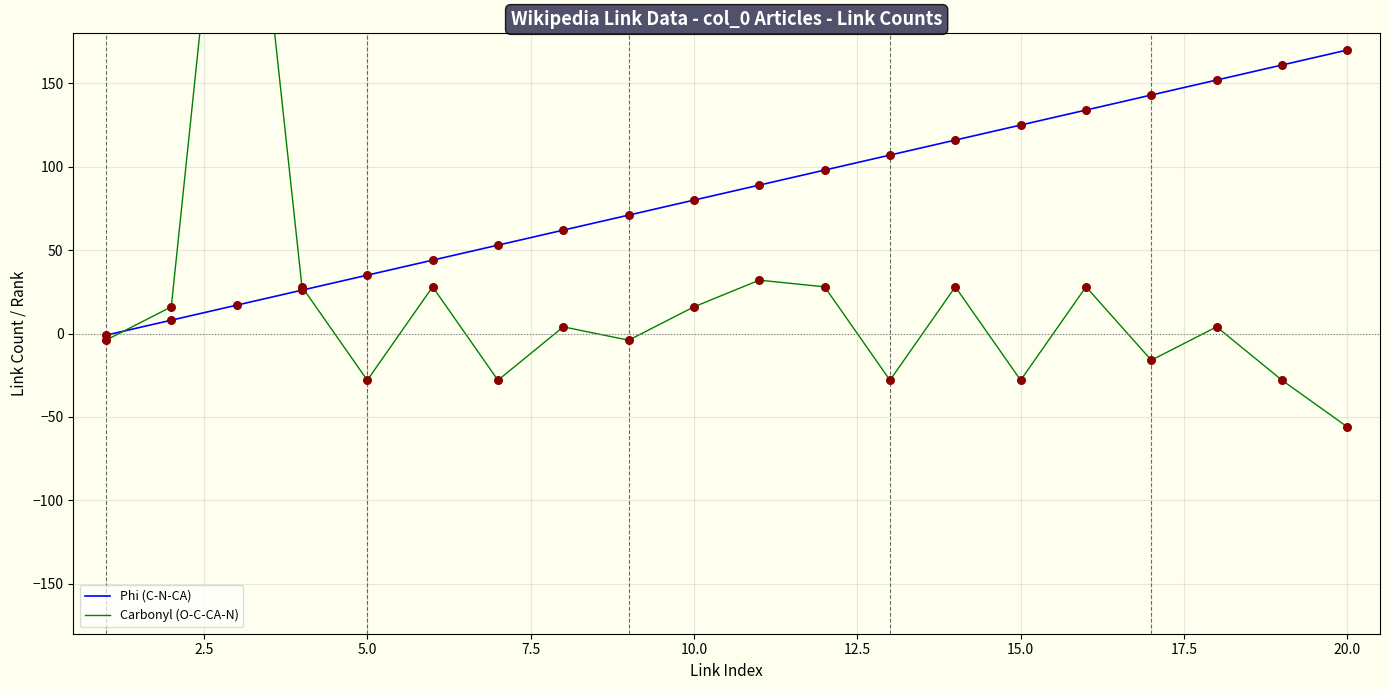

Which category has the highest value in the Phi (C-N-CA) series?

20.0